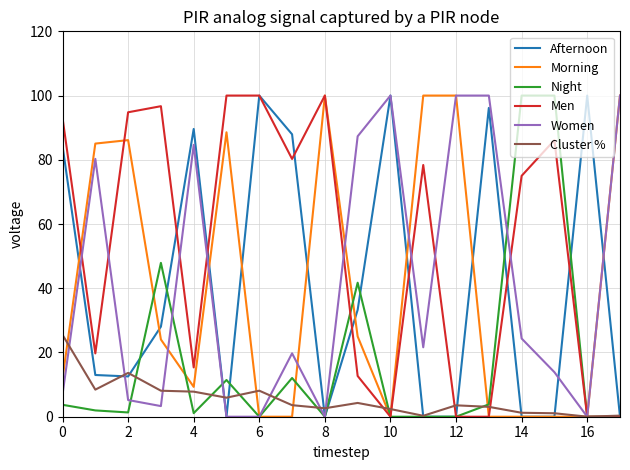

What is the maximum value shown in the chart?

100.0